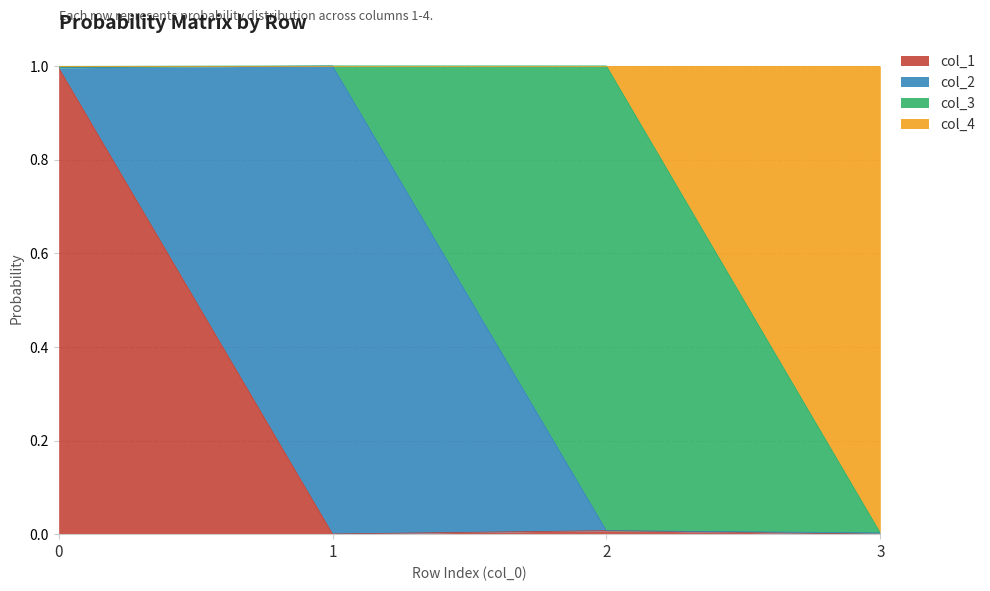

True or false: col_1 has a value of 1.0 at 0.

True